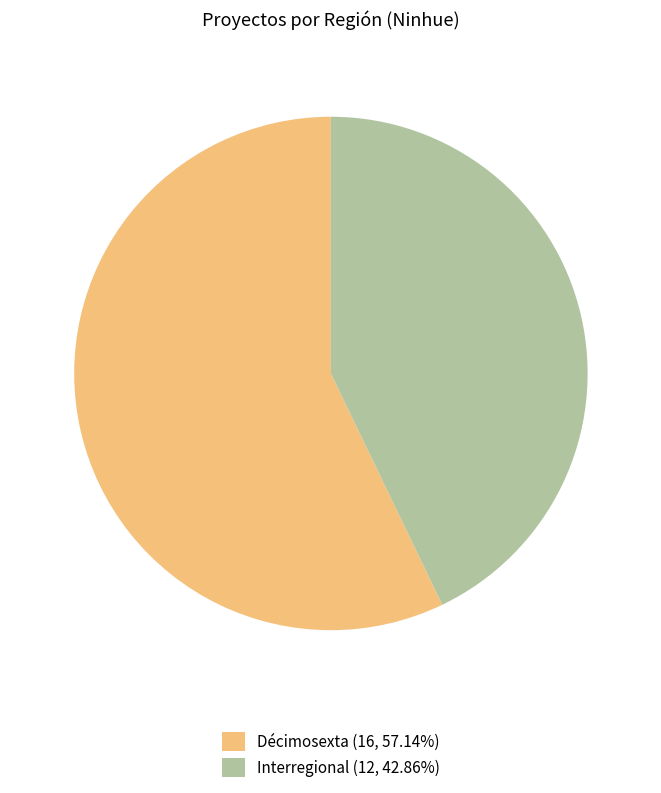

Which slice is the largest?

Décimosexta